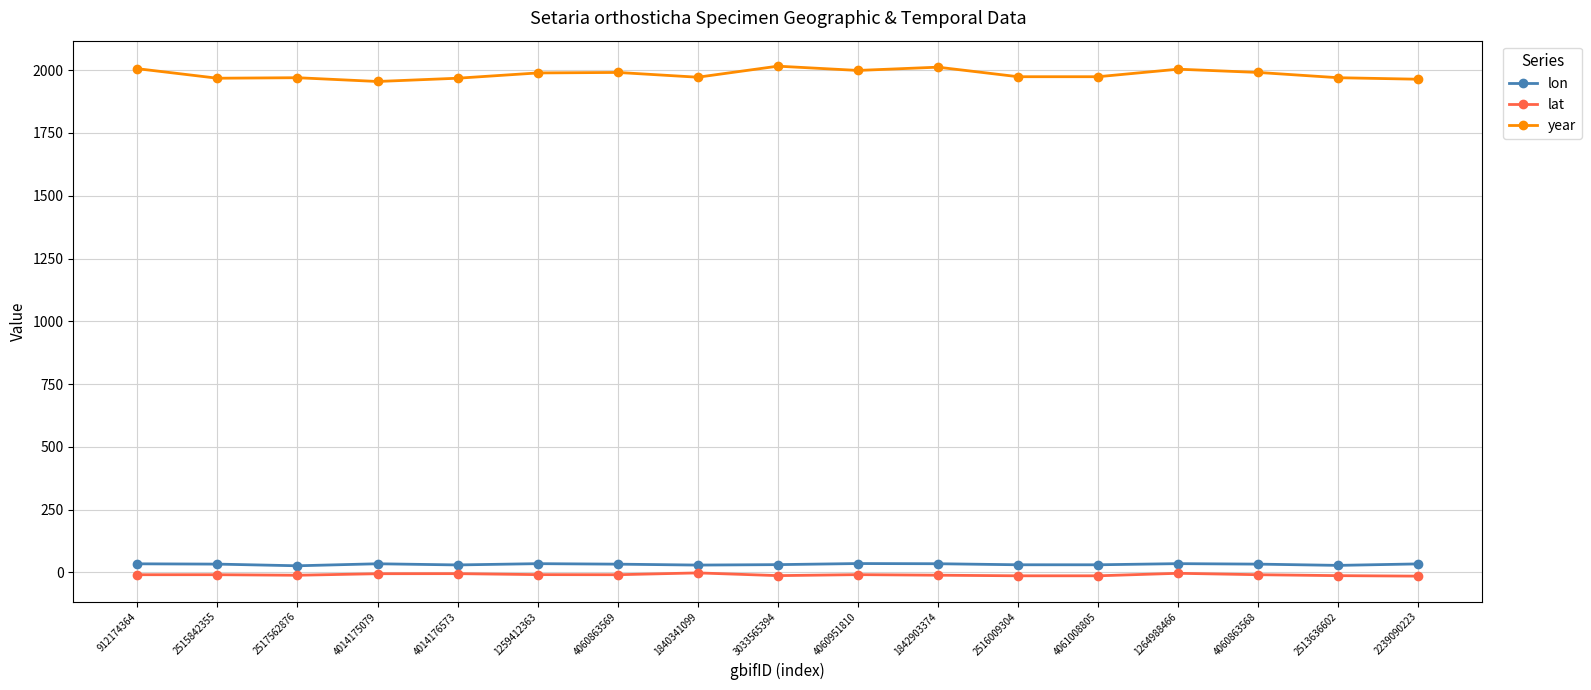

True or false: lat and year cross at least once.

False